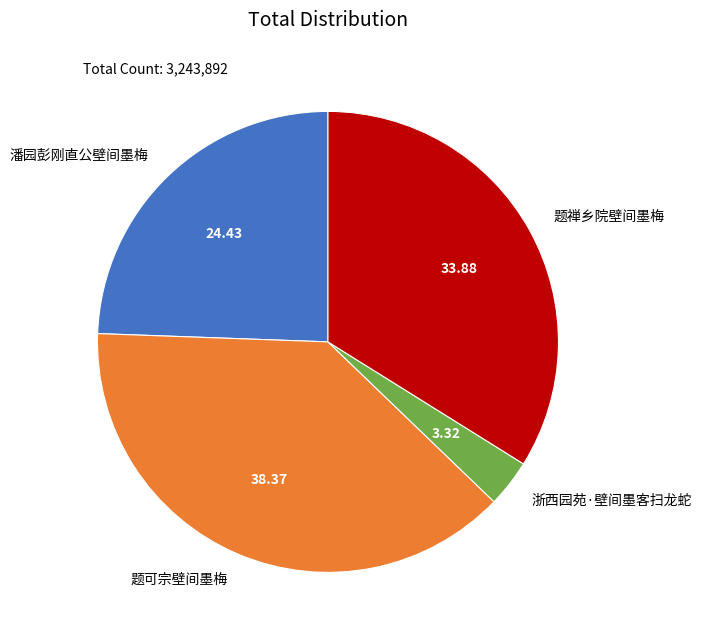

Which slice is the smallest?

浙西园苑·壁间墨客扫龙蛇